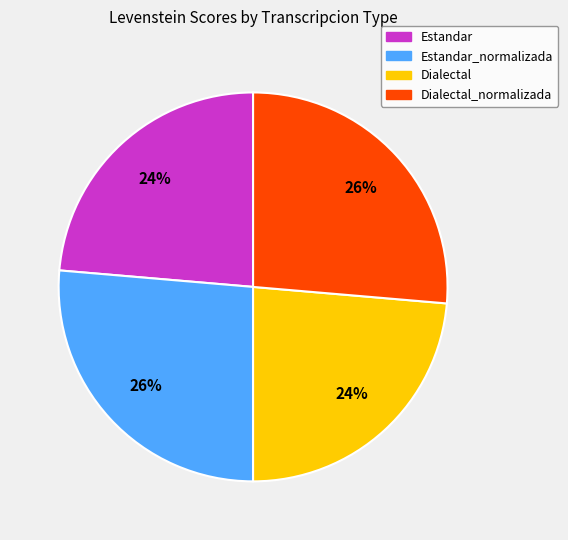

To the nearest percent, what portion does Dialectal_normalizada represent?

26%